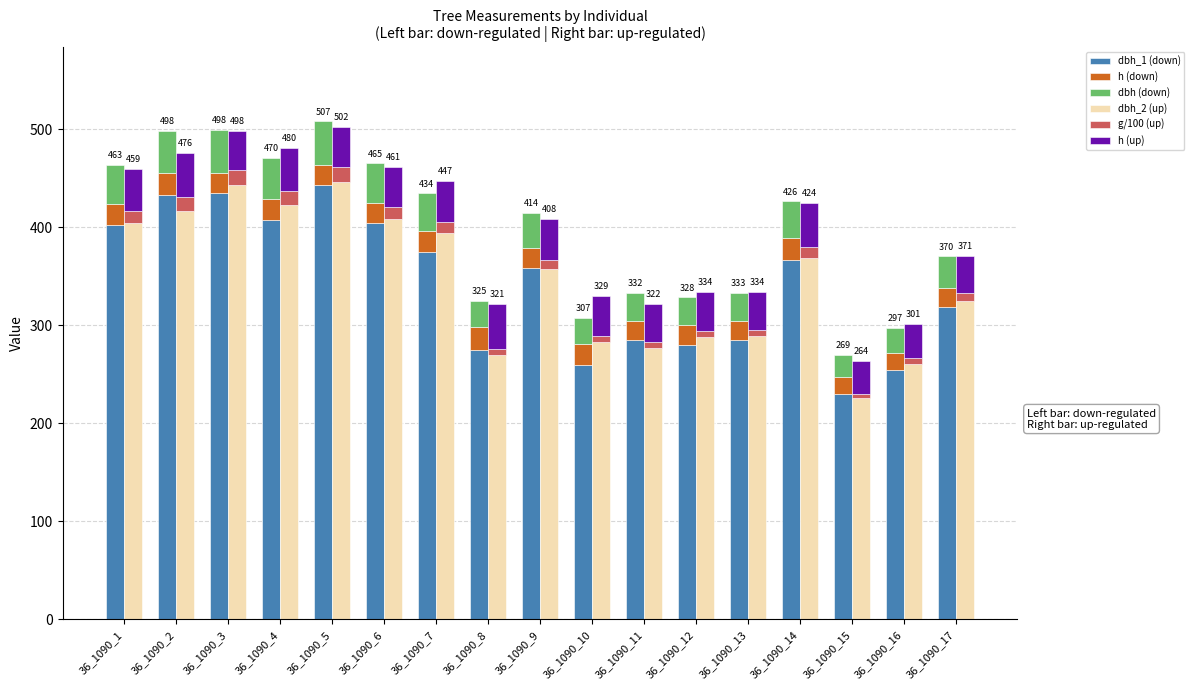

At which category is the sum across all series the highest?

36_1090_5